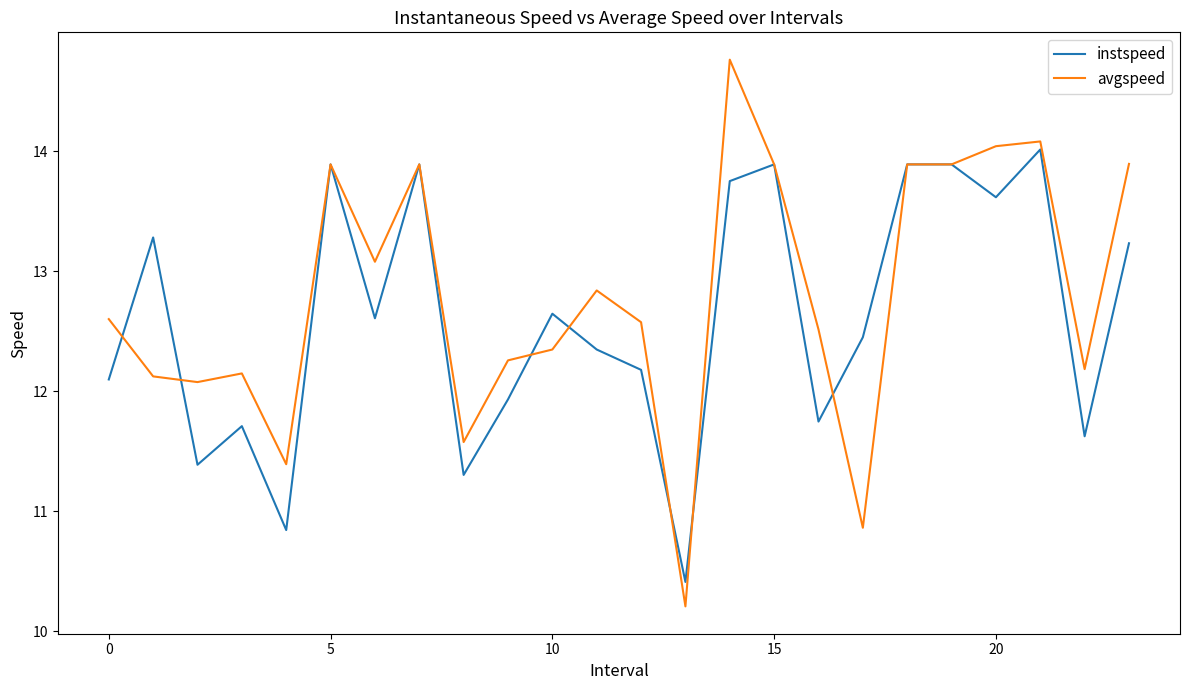

How many values in the instspeed series are below 12?

8